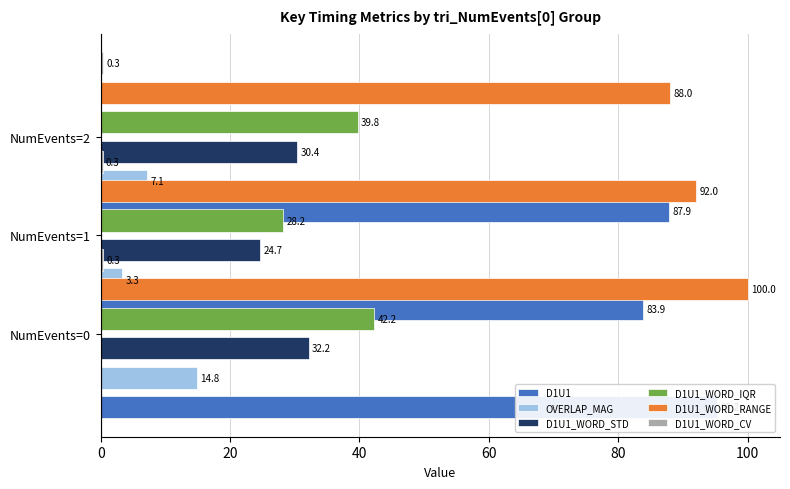

What are all the series names shown in the legend?

D1U1, OVERLAP_MAG, D1U1_WORD_STD, D1U1_WORD_IQR, D1U1_WORD_RANGE, D1U1_WORD_CV